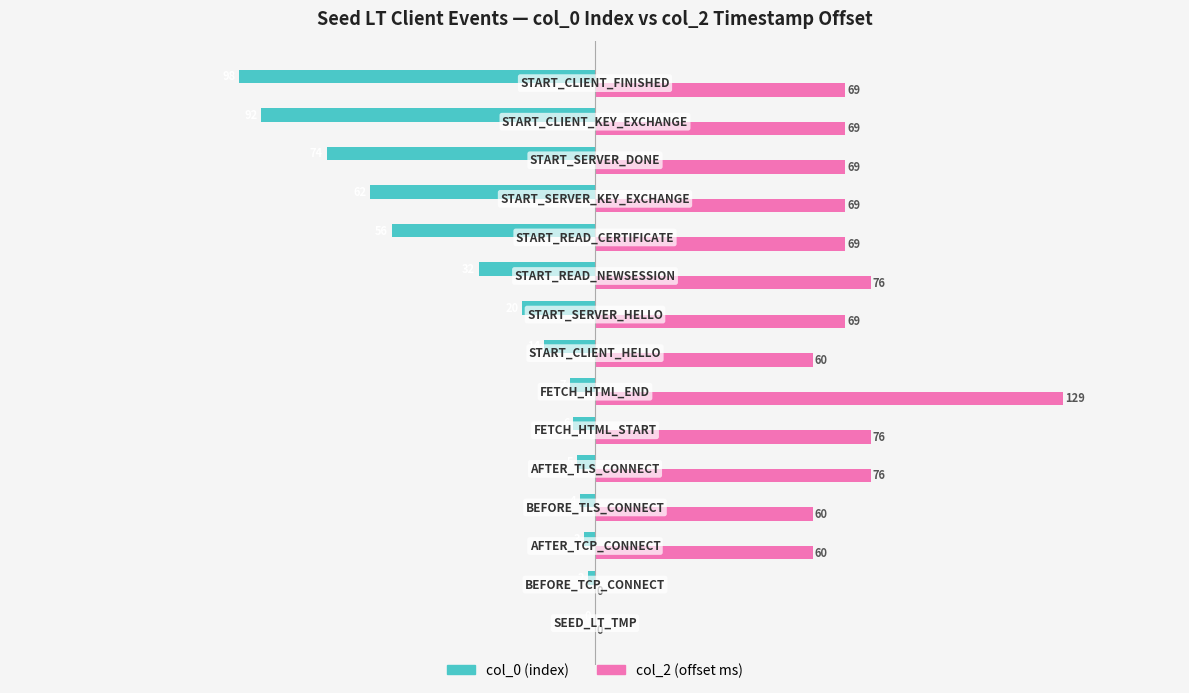

Count the number of categories in the chart.

15